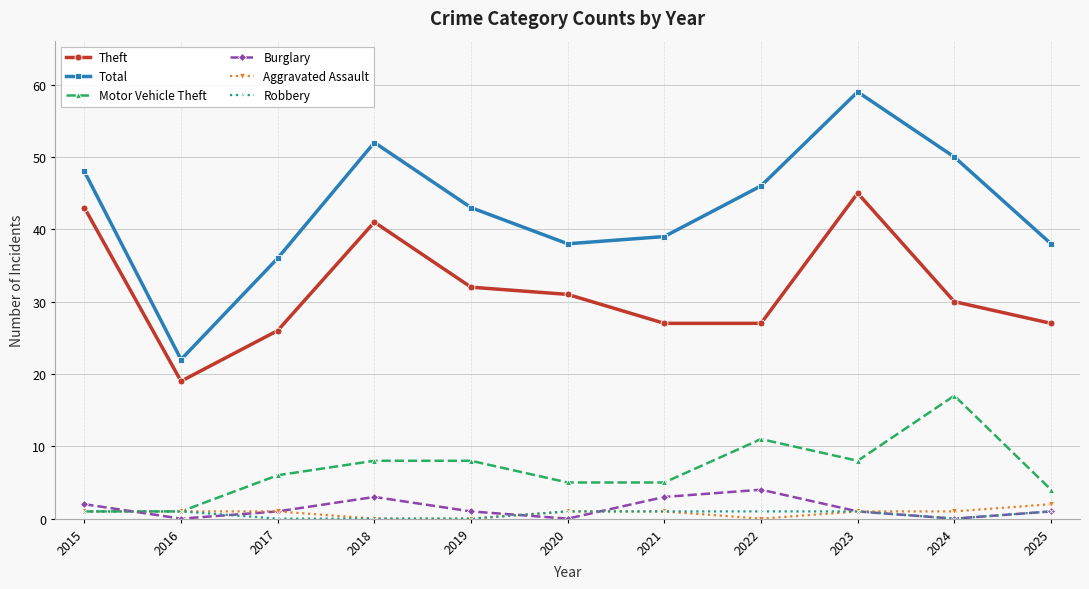

True or false: Theft and Burglary cross at least once.

False